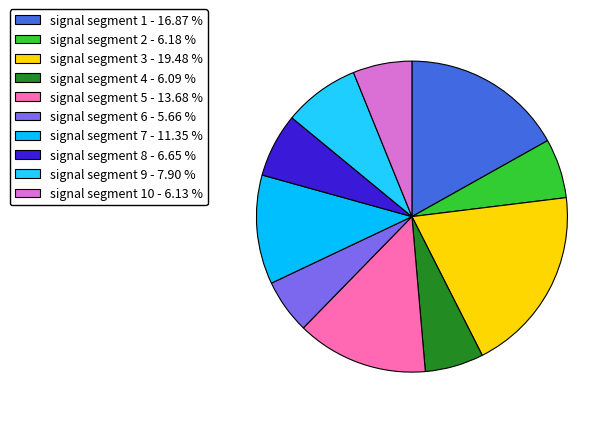

How many slices are in this pie chart?

10